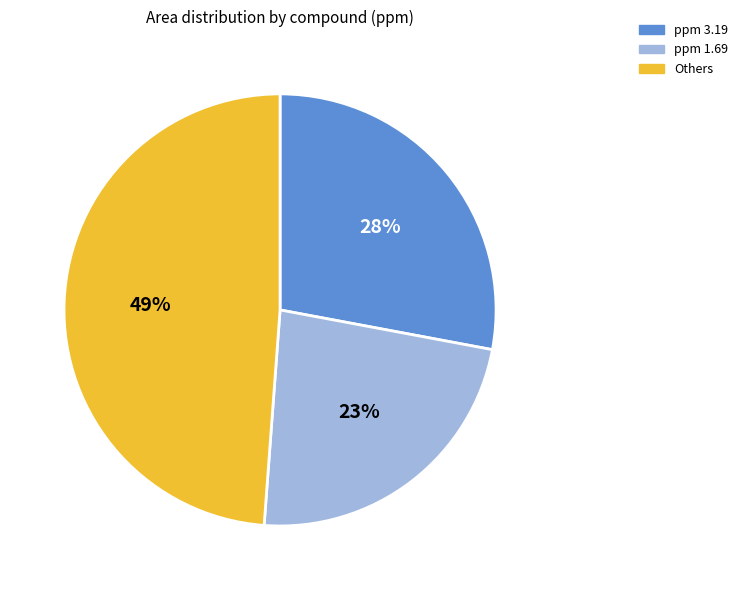

Count the number of slices in the pie.

3